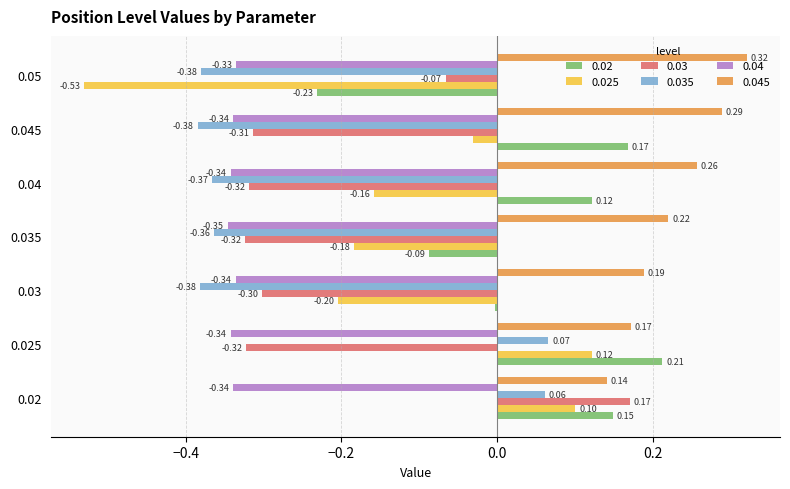

What value does the 0.025 series have at 0.025?

0.1